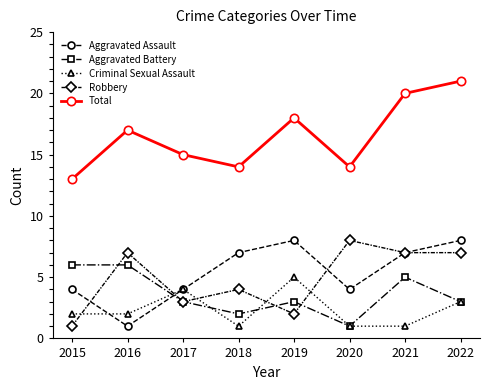

The Total series shows 22 at 2018. True or false?

False